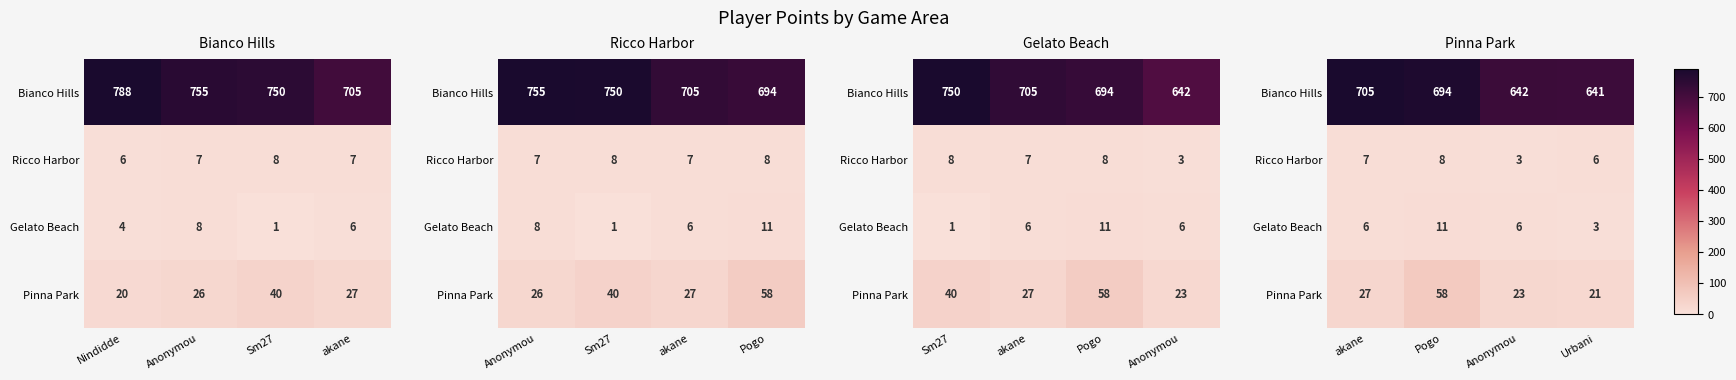

How many values in the Pinna Park series are below 27?

2